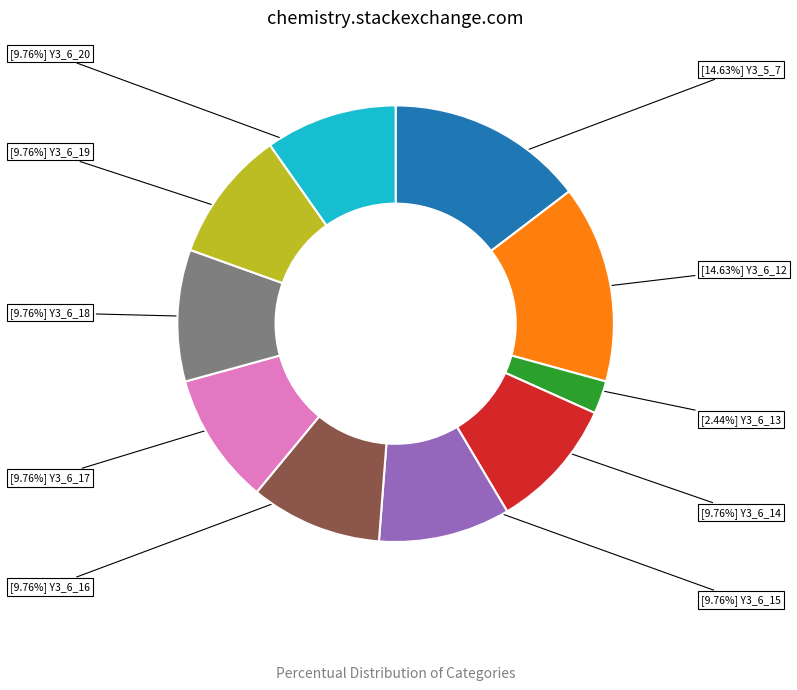

Is there any slice that represents more than half of the pie?

No